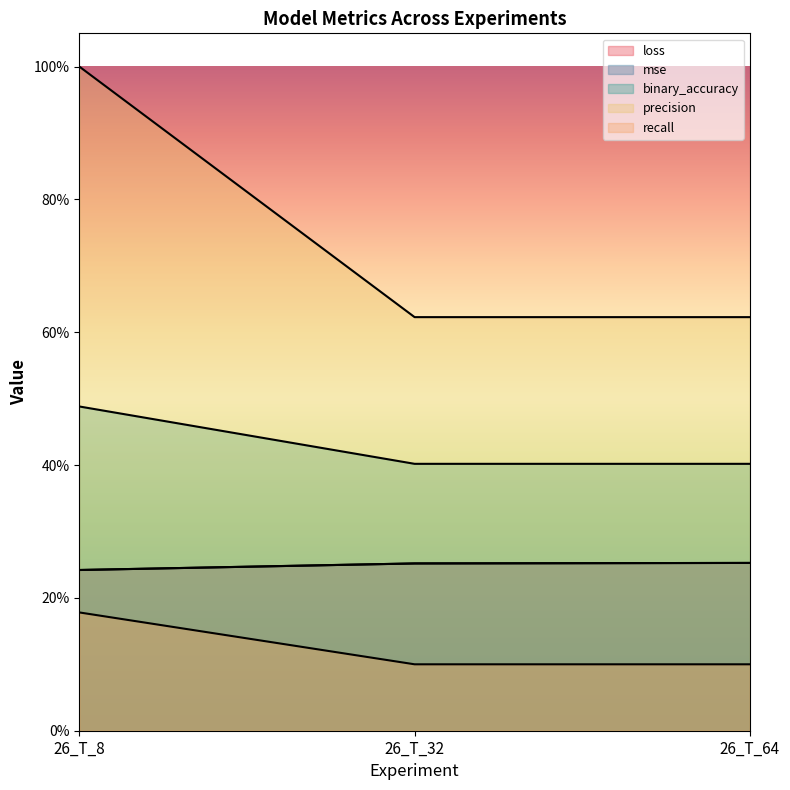

Does the chart display data point markers on the line(s)?

No